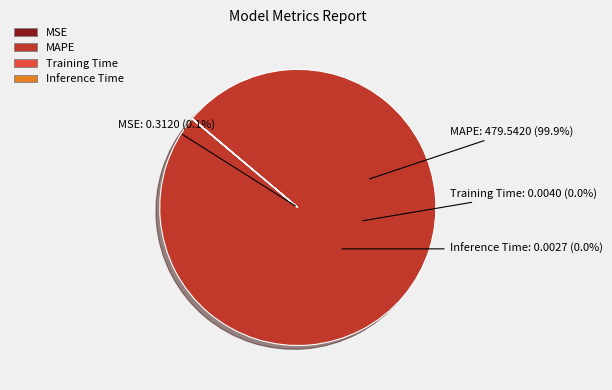

Do Inference Time and Training Time together represent more than half of the pie?

No